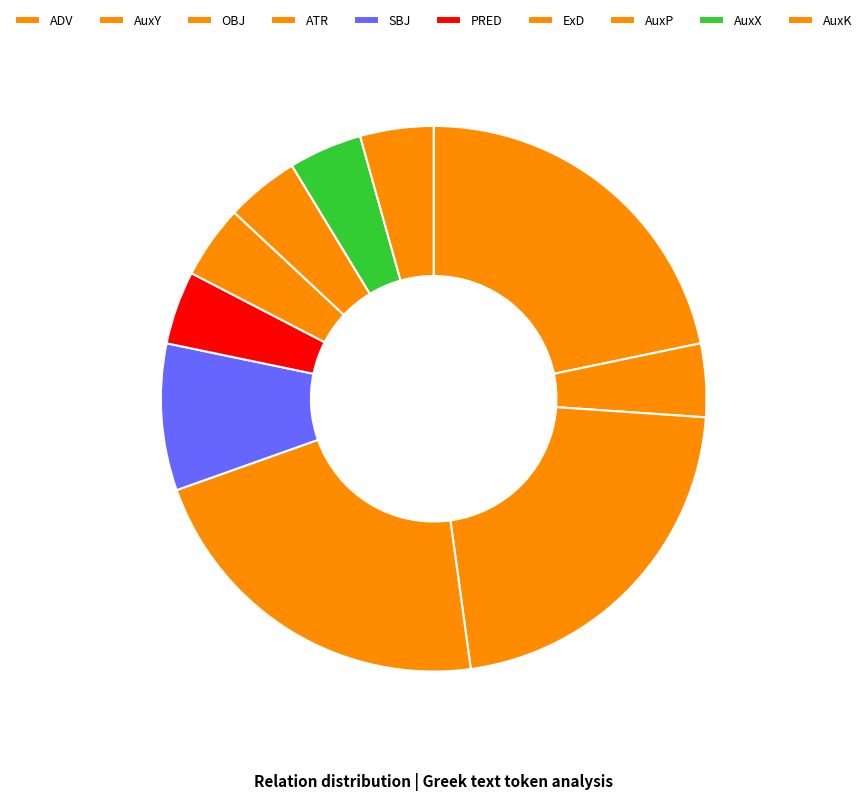

To the nearest percent, what portion does AuxP represent?

4%